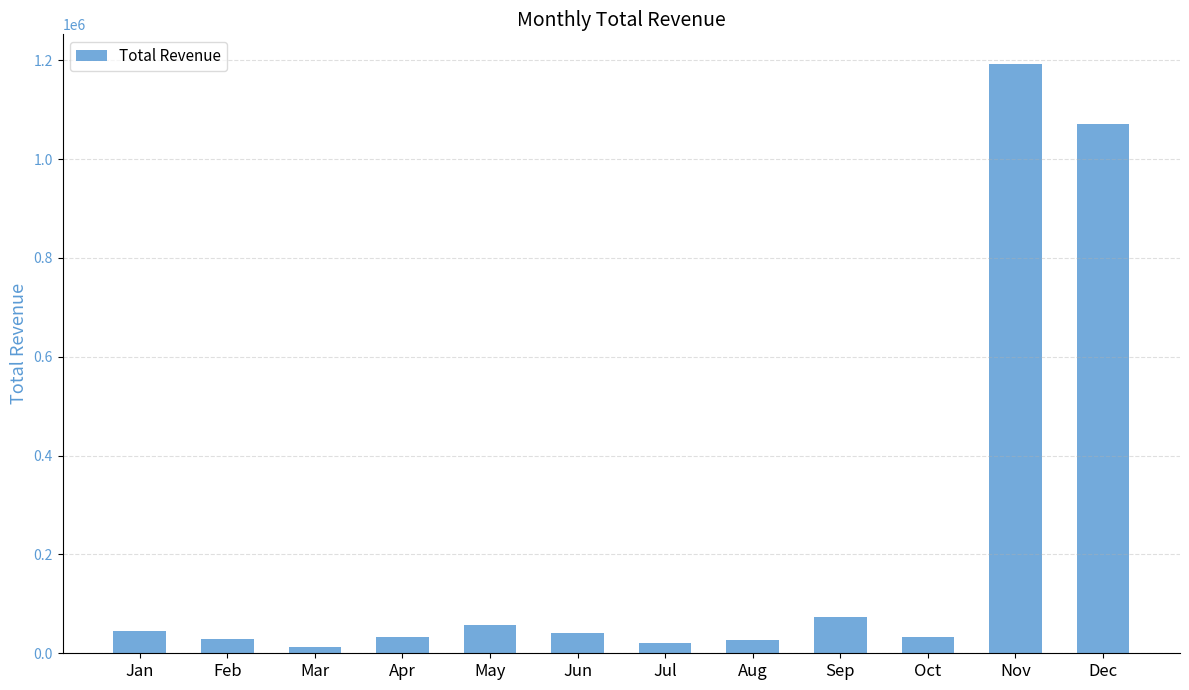

What is the greatest value displayed?

1192630.2